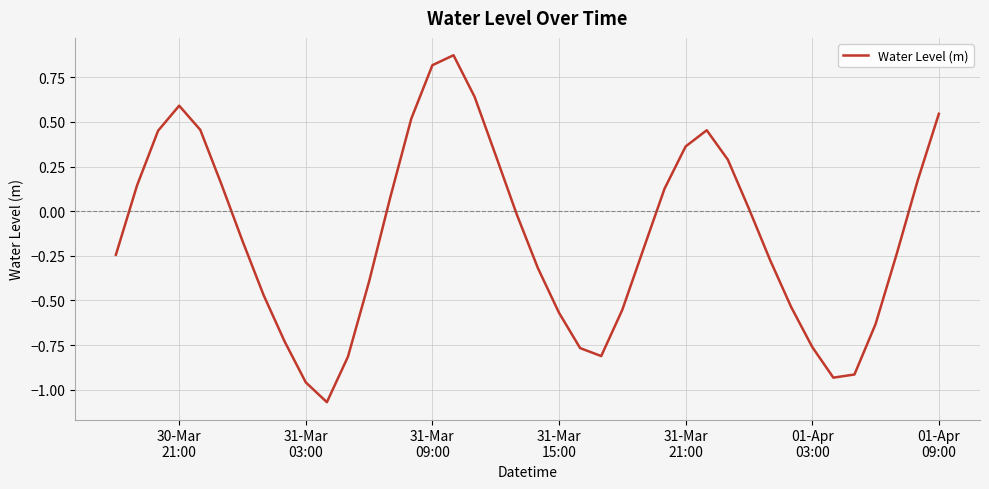

Does the chart have visible grid lines?

Yes